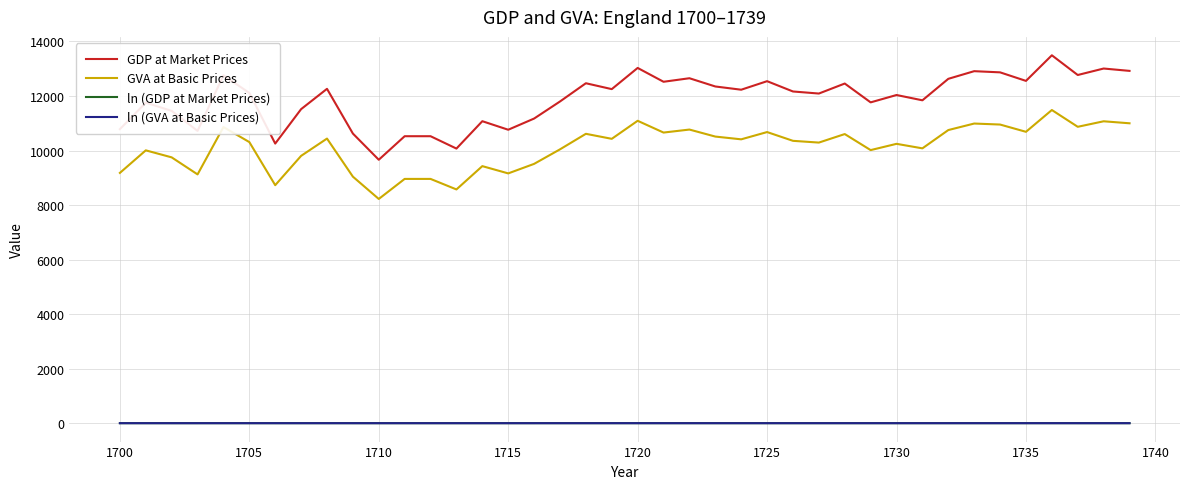

Which series has the widest spread of values?

GDP at Market Prices